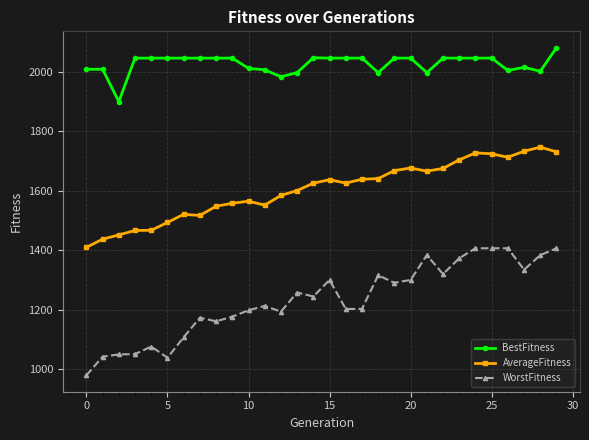

What is the value of the WorstFitness point at the 25th from the left?

1406.3